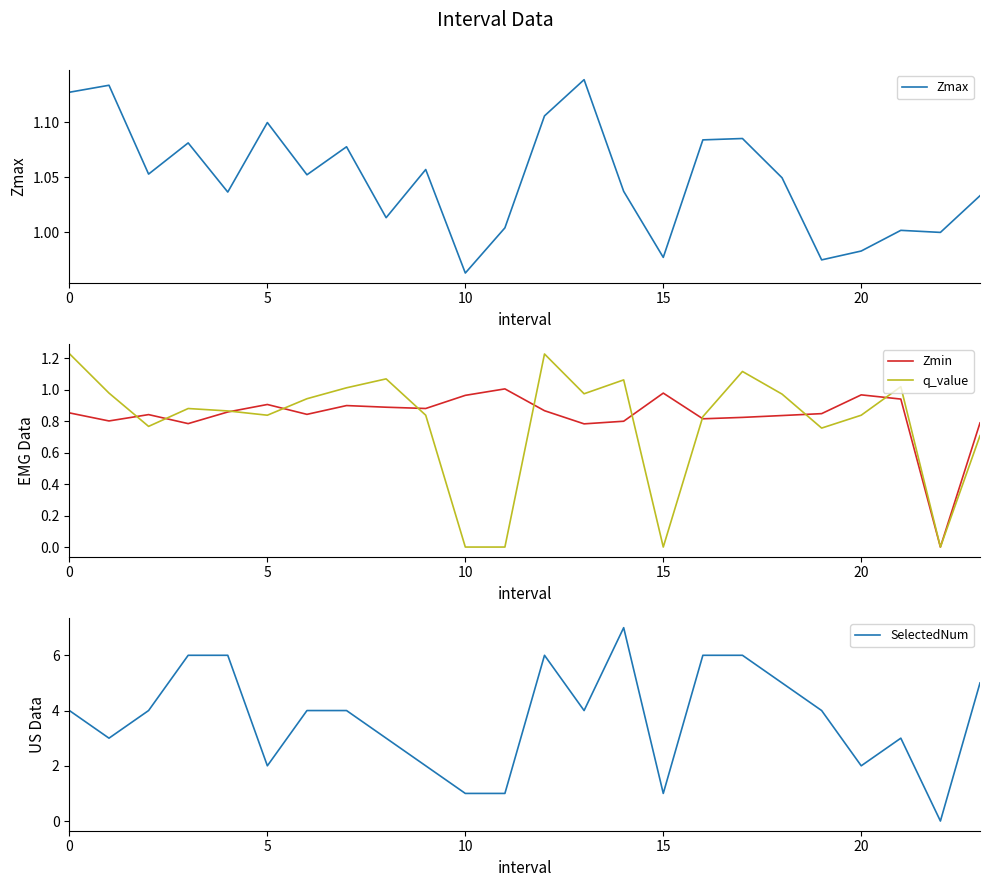

The value of q_value at 15 is -0.6. True or false?

False